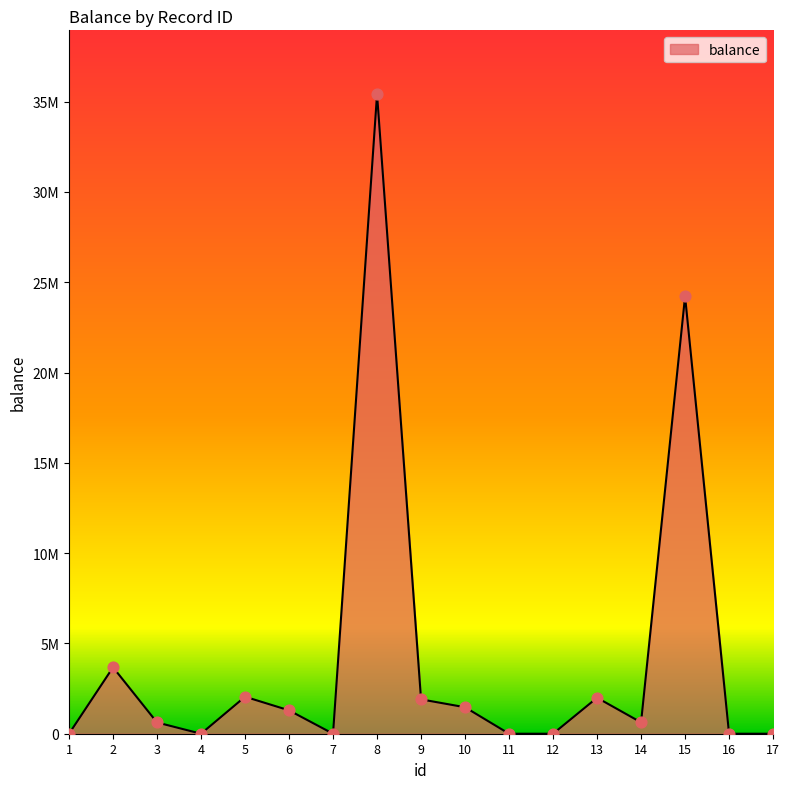

Between 8 and 1, which is larger?

8